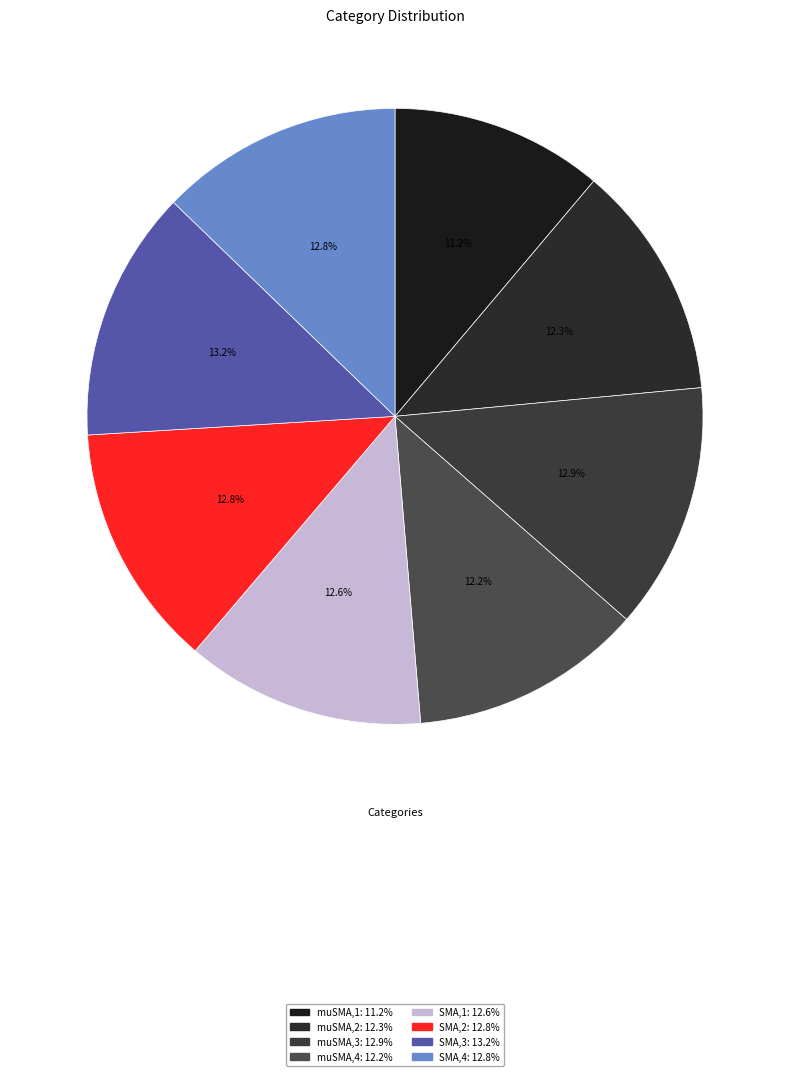

The SMA,2 slice represents 24% of the pie. True or false?

False